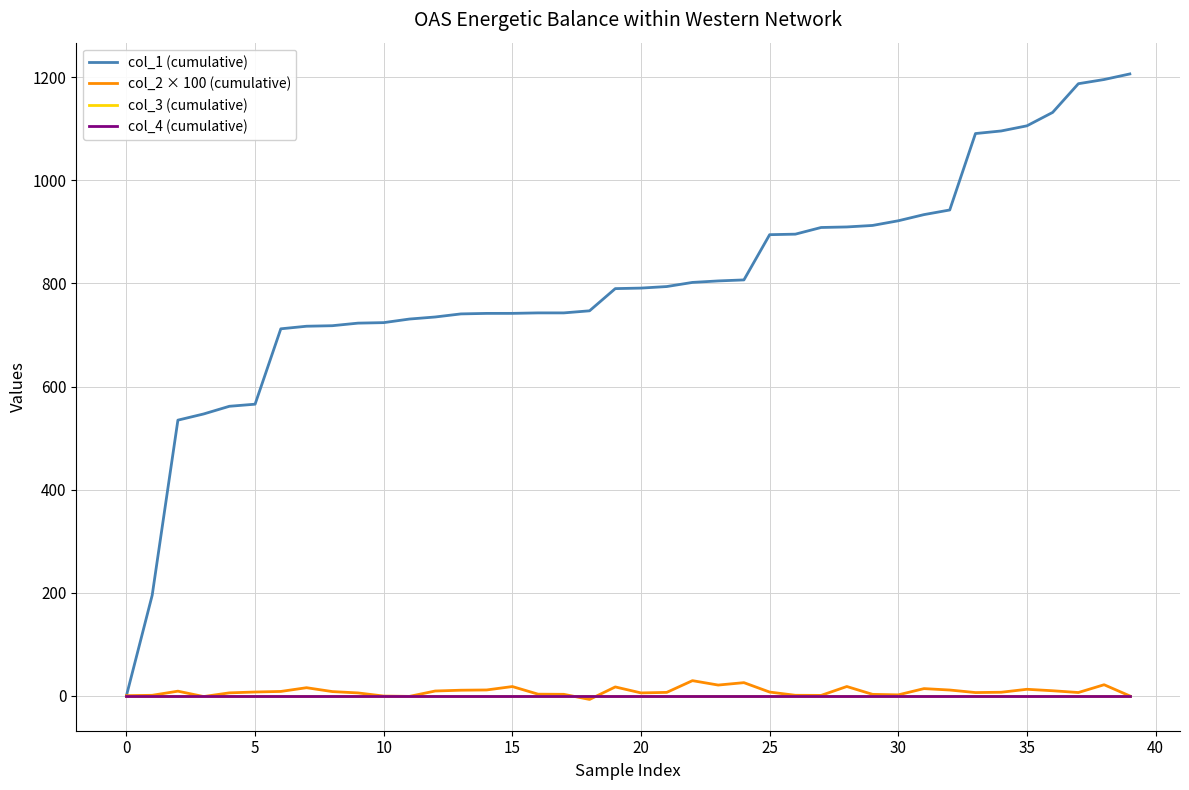

True or false: col_2 × 100 (cumulative) has more than 1 points higher than both neighbors.

True